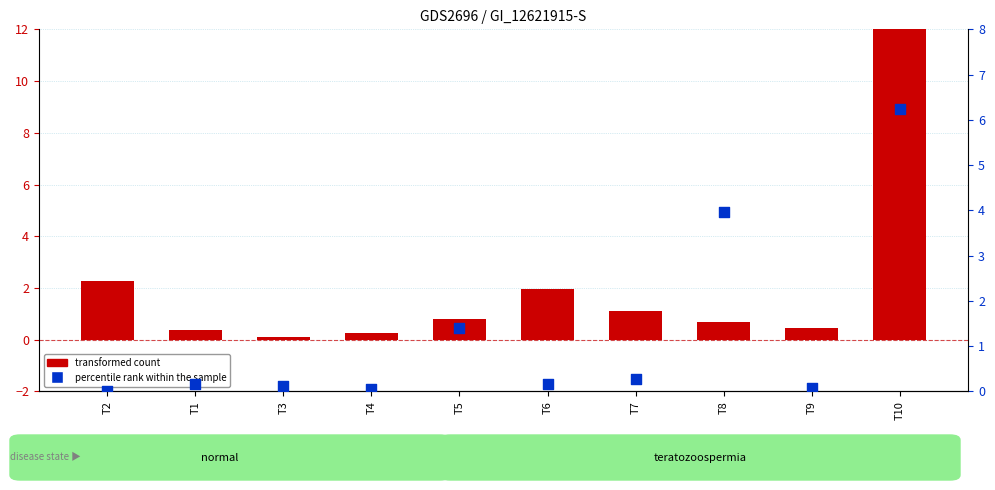

Is the value of transformed count at T2 greater than the value of percentile rank within the sample at T4?

Yes